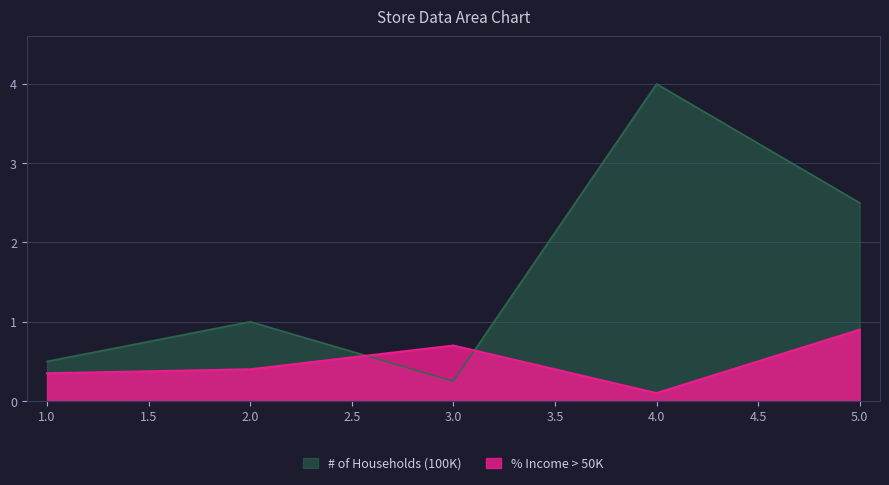

How many lines are shown in the chart?

2